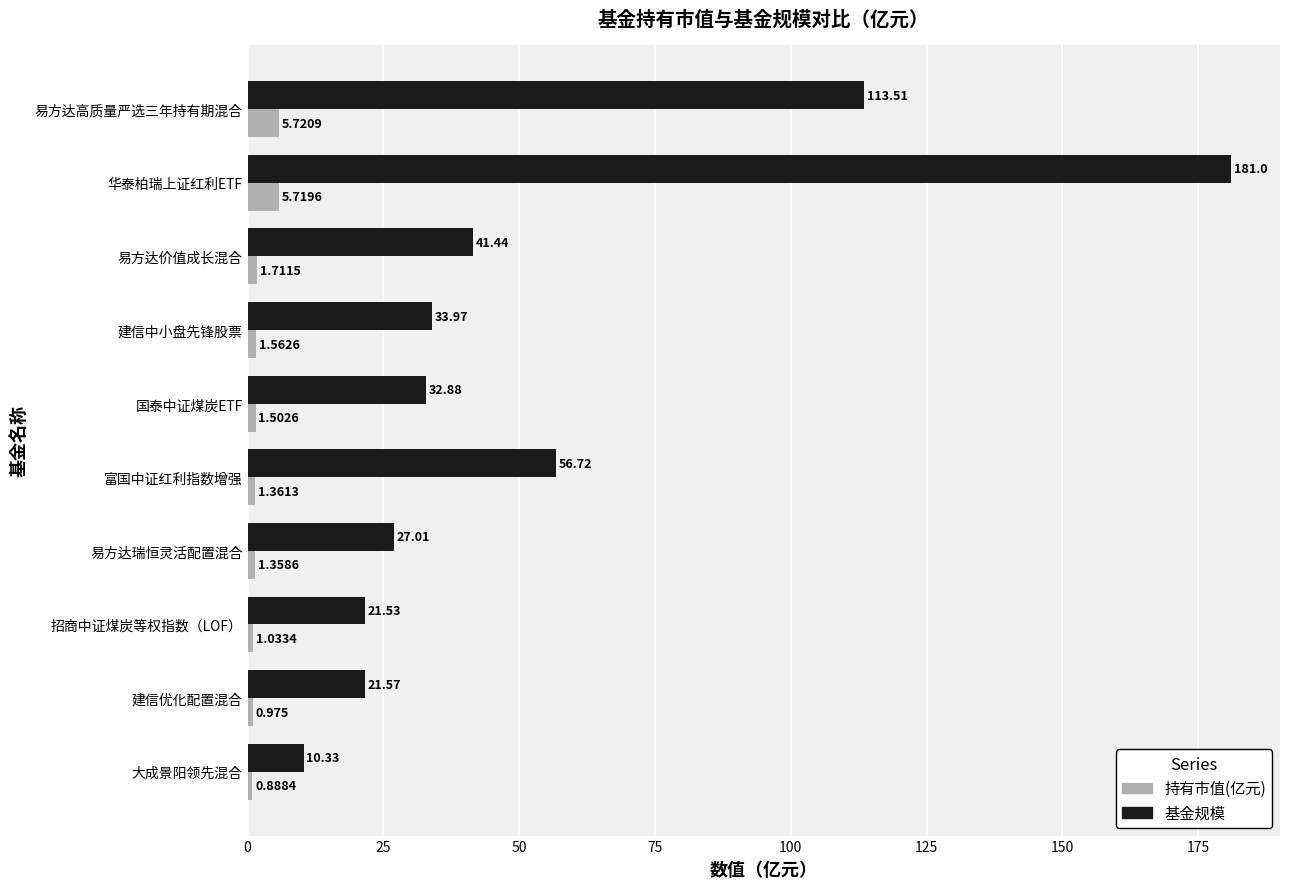

Is the value of 持有市值(亿元) at 建信中小盘先锋股票 greater than the value of 基金规模 at 建信优化配置混合?

No